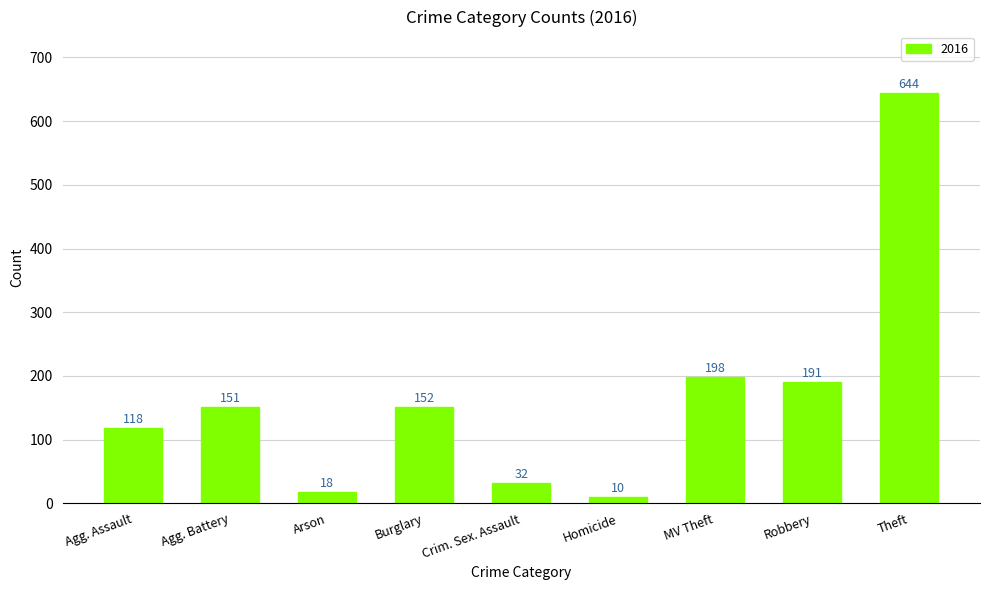

What is the change in value from Arson to MV Theft?

+180